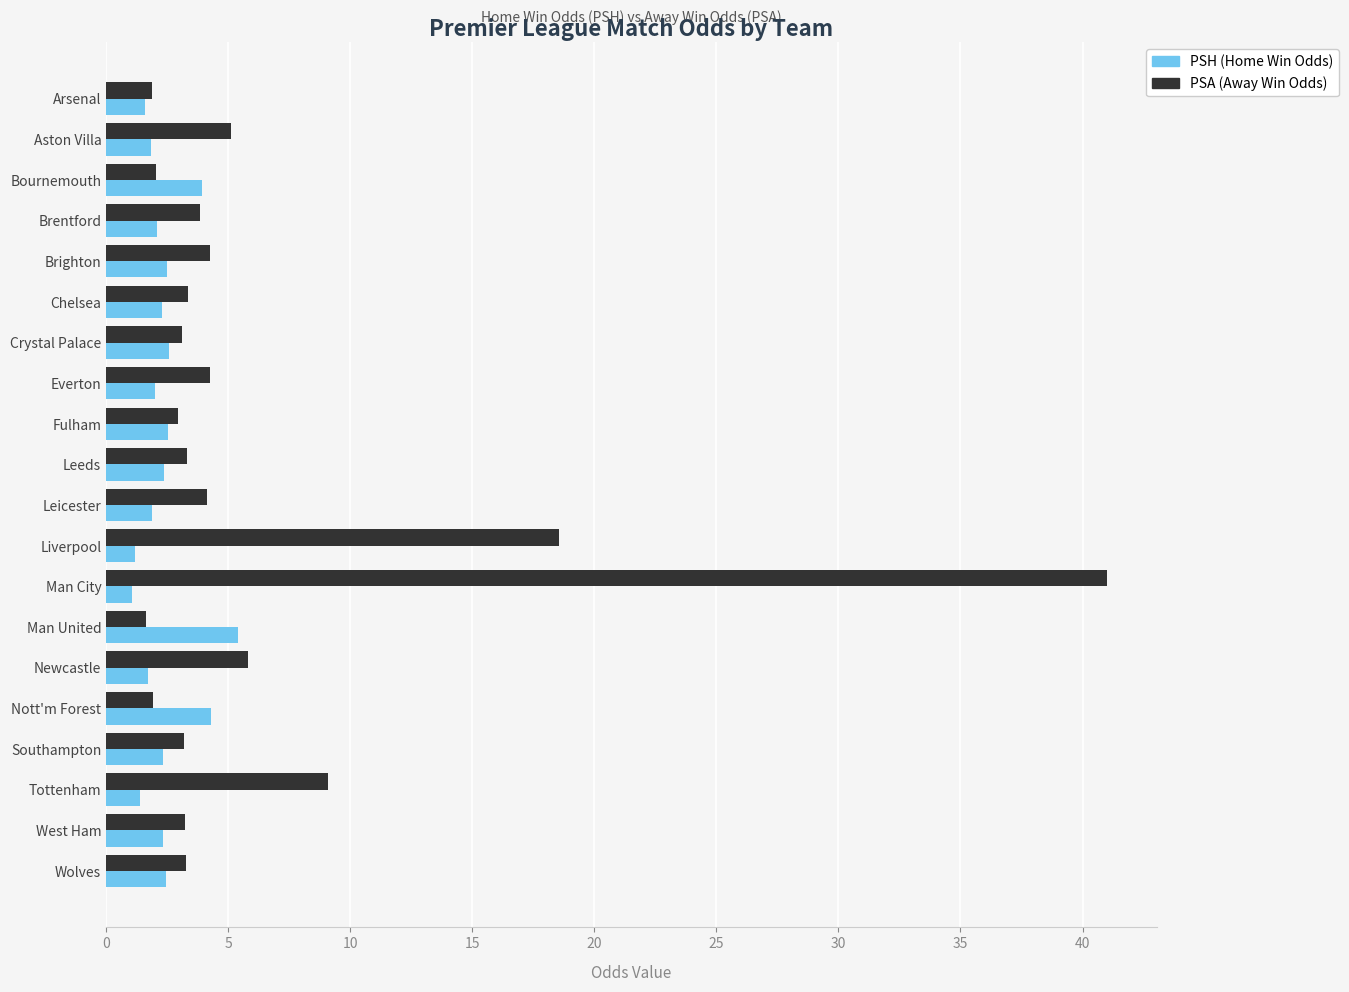

What is the highest value of the PSH (Home Win Odds) series?

5.4